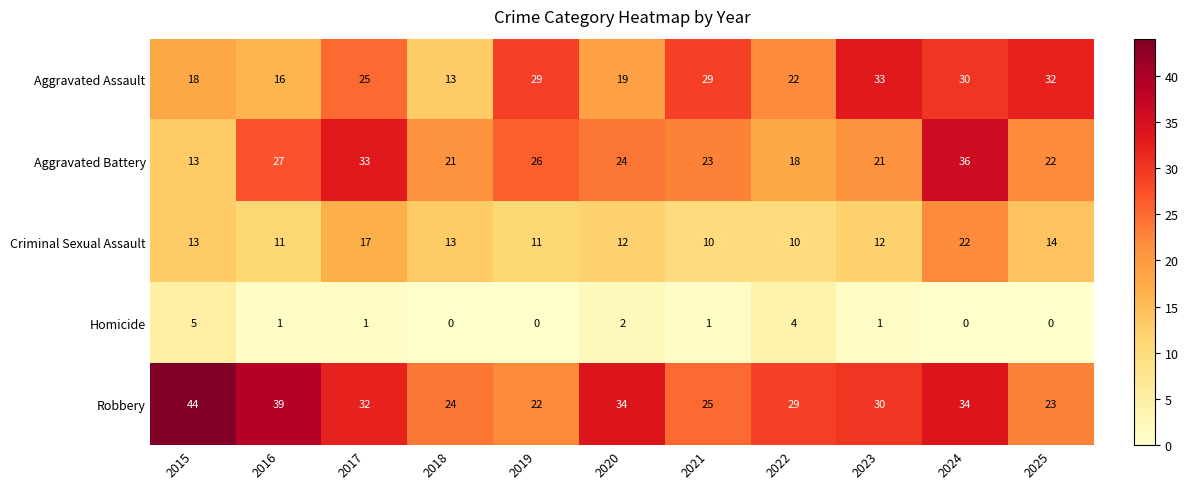

What is the difference between the maximum and second lowest values in the Aggravated Battery series?

18